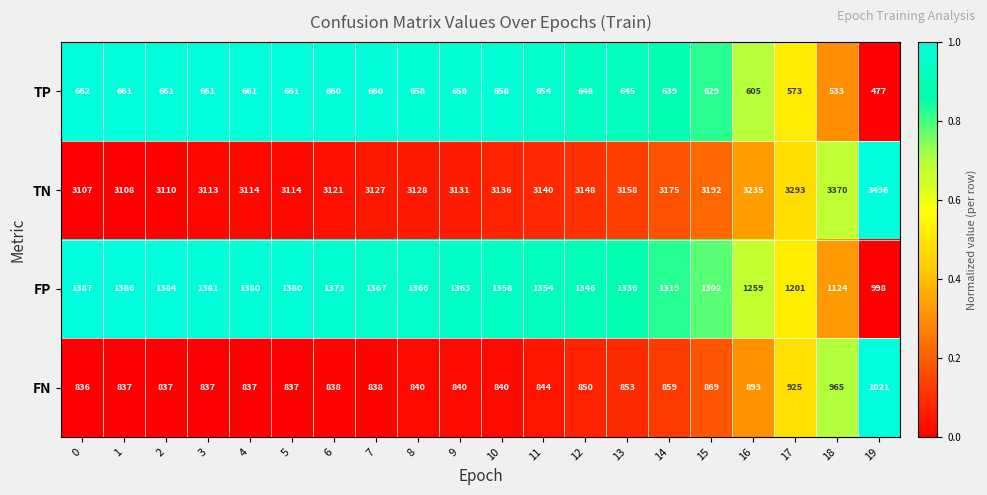

Rank the series by their maximum value, from lowest to highest.

TP, FN, FP, TN